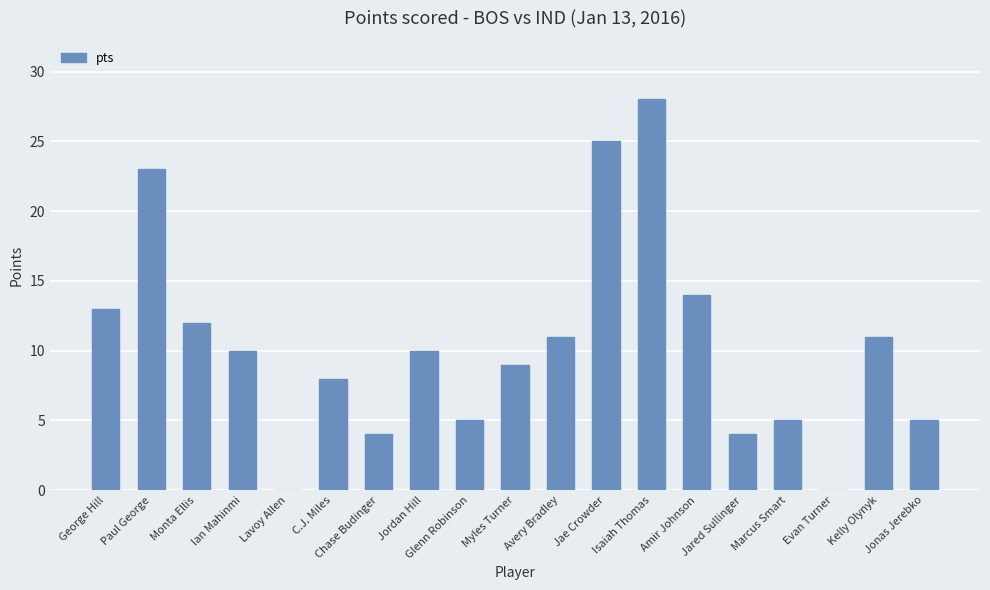

How many data points does each series have?

19